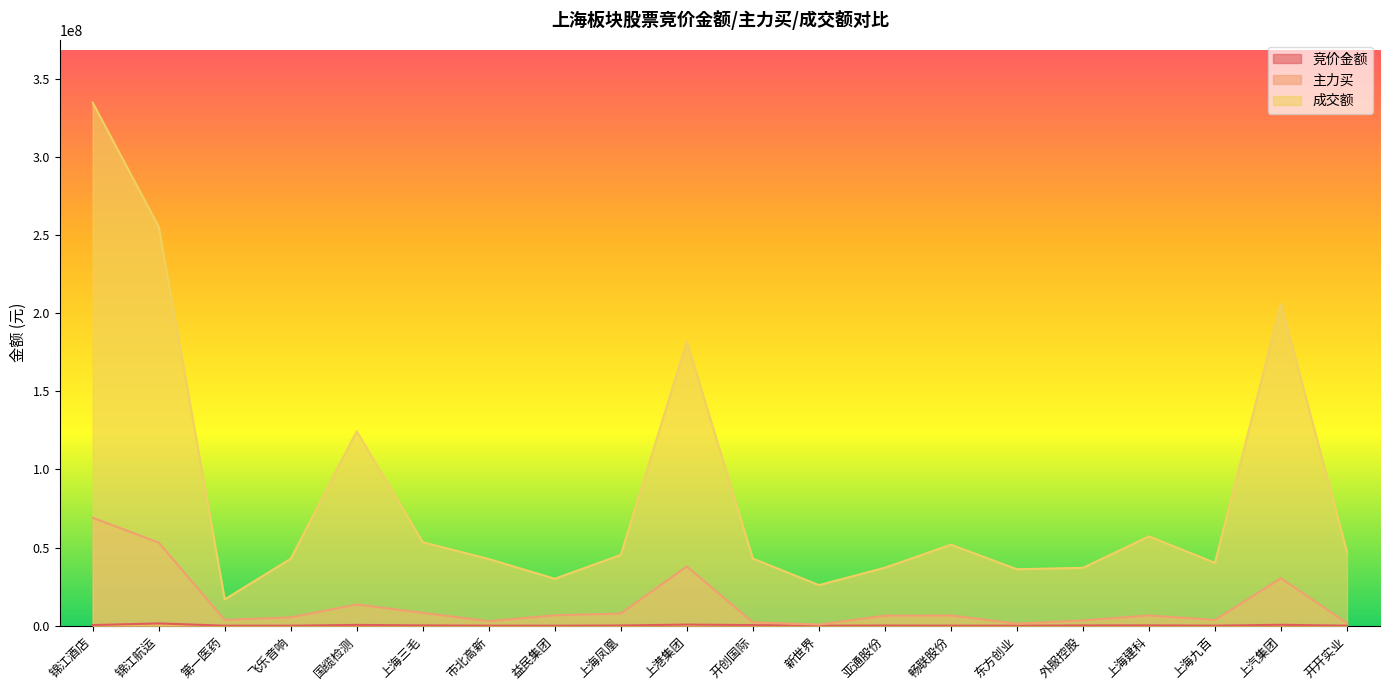

How many lines are shown in the chart?

3